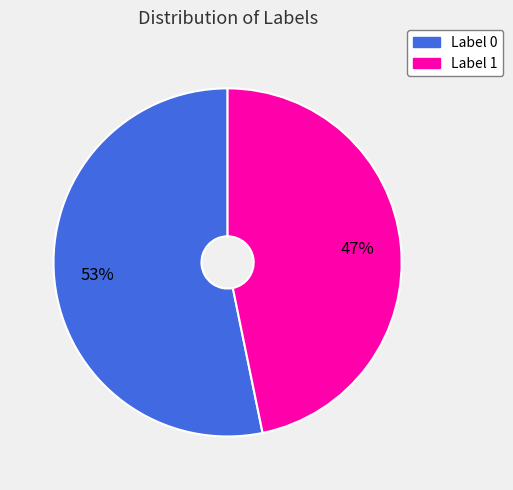

To the nearest percent, what is the difference between the largest and smallest slice percentages?

6%